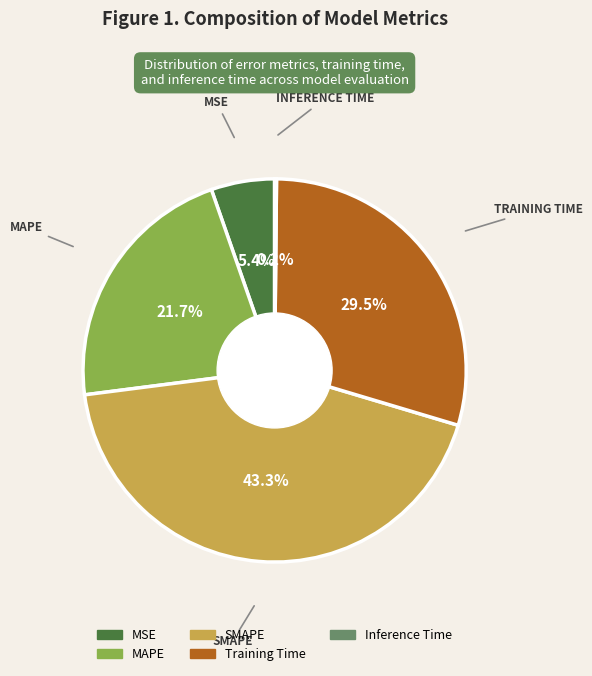

Do MSE and SMAPE together represent more than half of the pie?

No